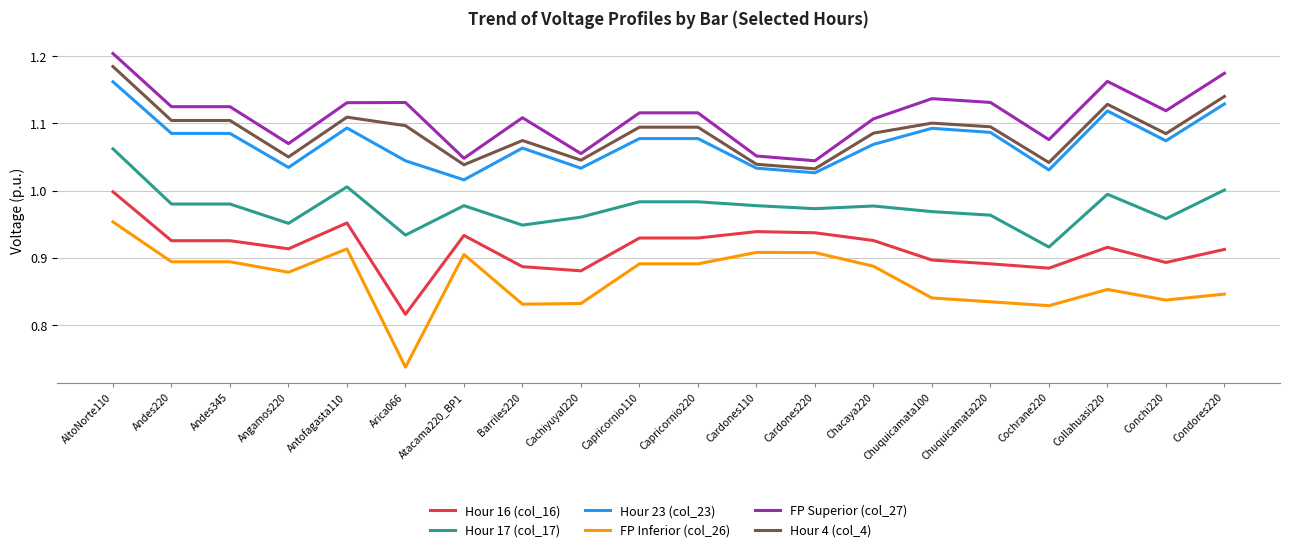

True or false: Hour 23 (col_23) and FP Inferior (col_26) cross at least once.

False